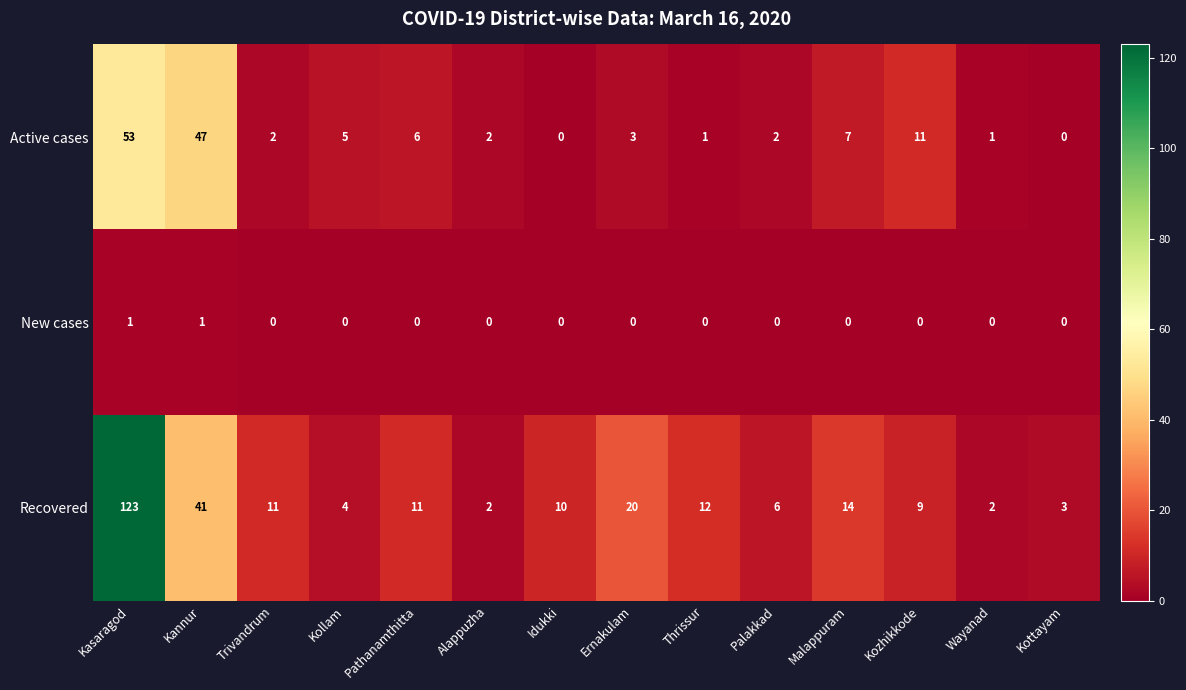

At which category does the chart reach its peak across all series?

Kasaragod